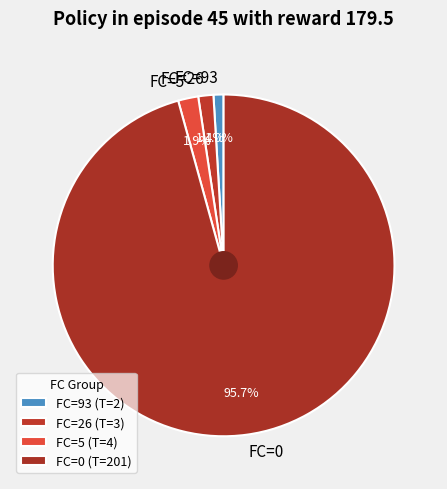

Is there a majority slice in this chart?

Yes